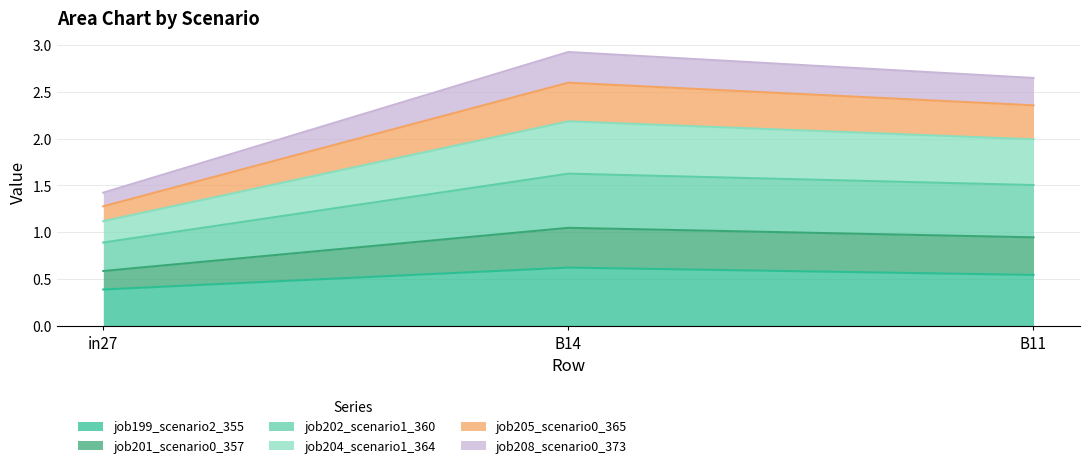

What position from the right is in27?

3